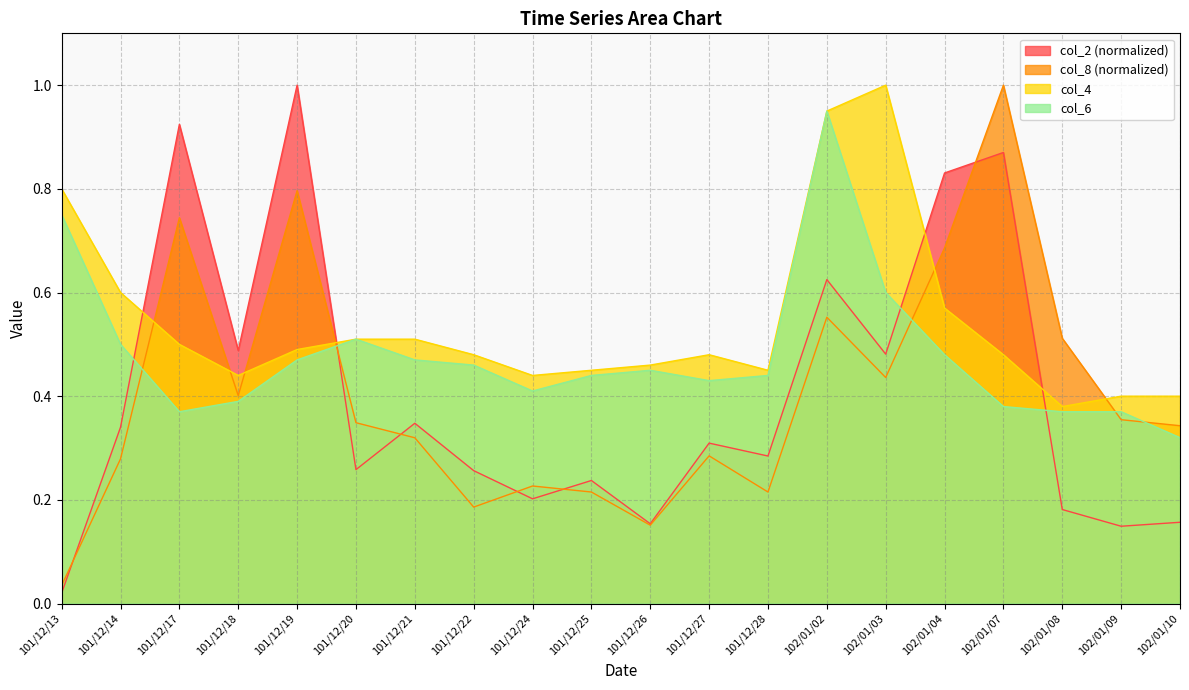

Reading left to right, transcribe all the data shown in this chart.

col_2: 0.0	0.3	0.9	0.5	1.0	0.3	0.3	0.3	0.2	0.2	0.2	0.3	0.3	0.6	0.5	0.8	0.9	0.2	0.1	0.2
col_8: 0.0	0.3	0.7	0.4	0.8	0.3	0.3	0.2	0.2	0.2	0.2	0.3	0.2	0.6	0.4	0.7	1.0	0.5	0.4	0.3
col_4: 0.8	0.6	0.5	0.4	0.5	0.5	0.5	0.5	0.4	0.5	0.5	0.5	0.5	0.9	1.0	0.6	0.5	0.4	0.4	0.4
col_6: 0.8	0.5	0.4	0.4	0.5	0.5	0.5	0.5	0.4	0.4	0.5	0.4	0.4	0.9	0.6	0.5	0.4	0.4	0.4	0.3